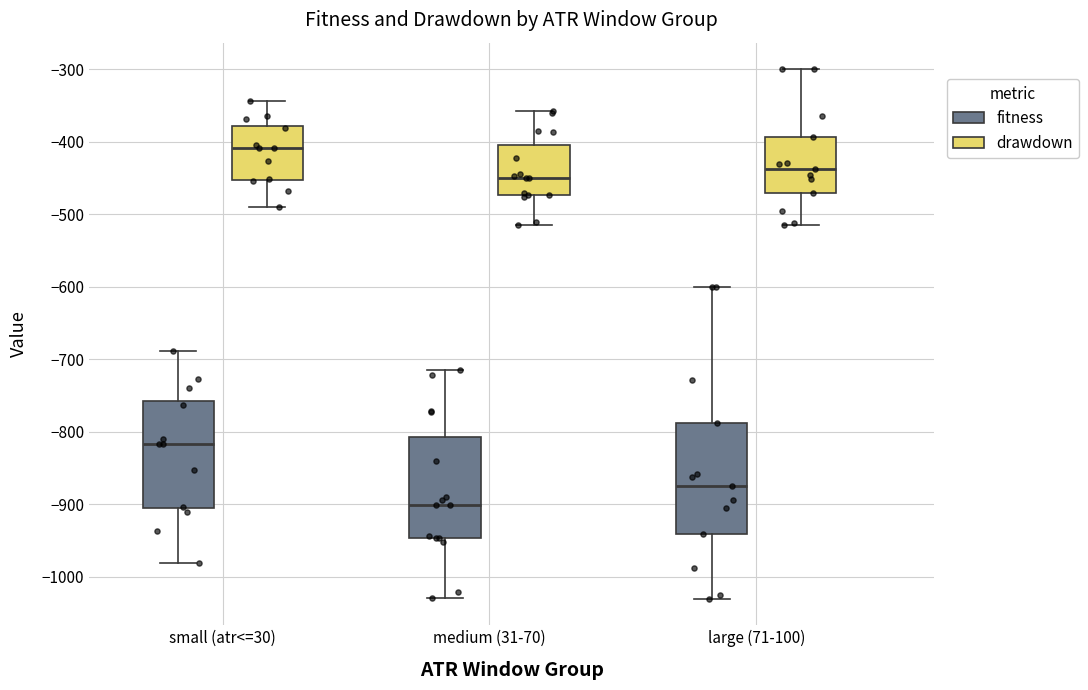

Reading left to right, transcribe this box plot: for each box, give where its median line is, the range the box spans, and where its two whiskers end, as read against the y-axis. The values are not printed on the chart, so give them approximately, as read against the axis.

small (atr<=30) (fitness): median -820, box -910 to -760, whiskers -980 to -690
small (atr<=30) (drawdown): median -410, box -450 to -380, whiskers -490 to -340
medium (31-70) (fitness): median -900, box -950 to -810, whiskers -1030 to -720
medium (31-70) (drawdown): median -450, box -470 to -400, whiskers -510 to -360
large (71-100) (fitness): median -870, box -940 to -790, whiskers -1030 to -600
large (71-100) (drawdown): median -440, box -470 to -390, whiskers -510 to -300